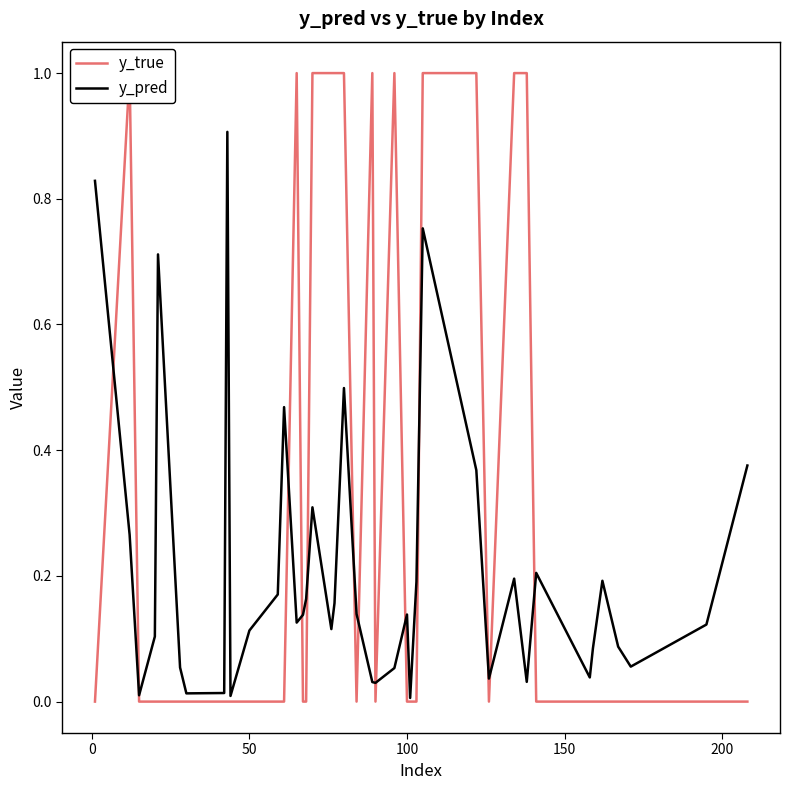

What is the sum of the y_pred values at 17 and 32?

0.3